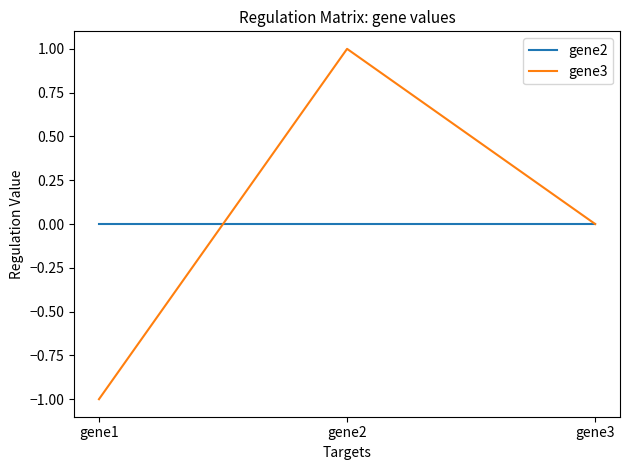

What is the difference between the highest and lowest values at gene1?

1